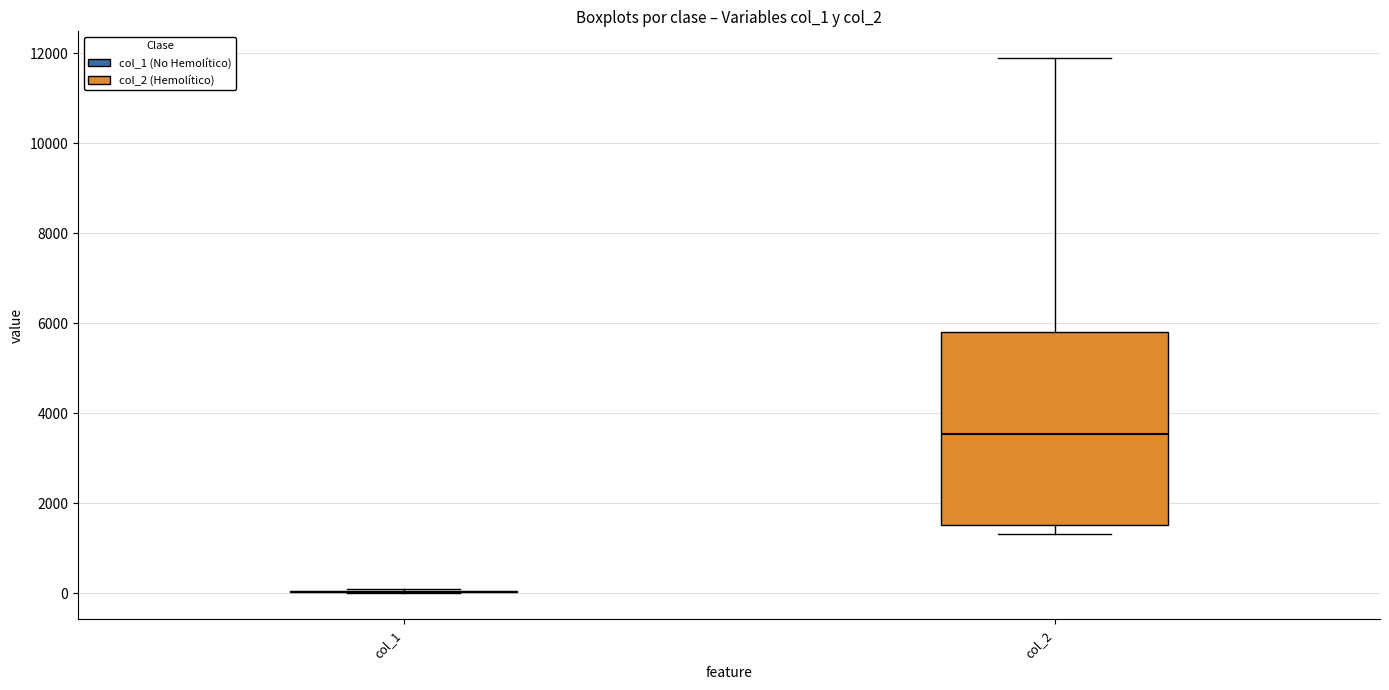

Reading left to right, read every box against the y-axis: the position of its median line, the range the box covers, and the ends of its whiskers. The values are not printed on the chart, so give them approximately, as read against the axis.

col_1: box collapsed to a line at 0, whiskers 0 to 0
col_2: median 3600, box 1600 to 5800, whiskers 1400 to 11800